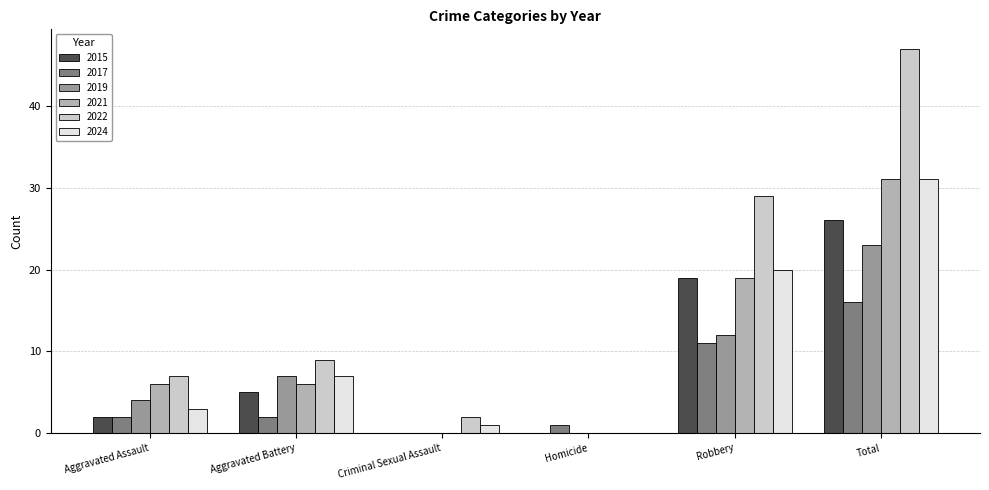

At which label is 2019 closest to 11?

Robbery